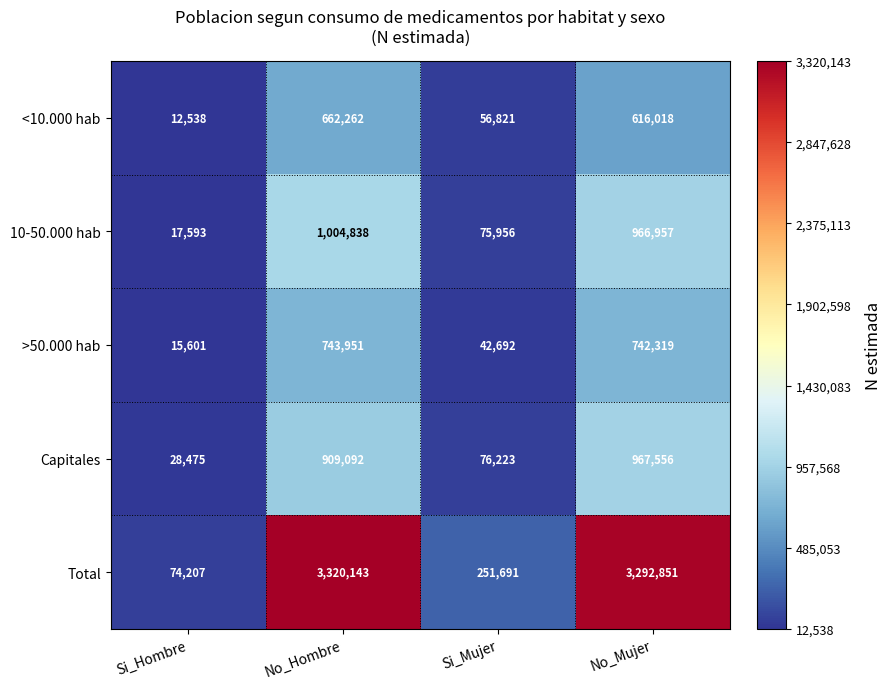

What is the approximate value of 10-50.000 hab at Si_Mujer, to the nearest 10?

75960